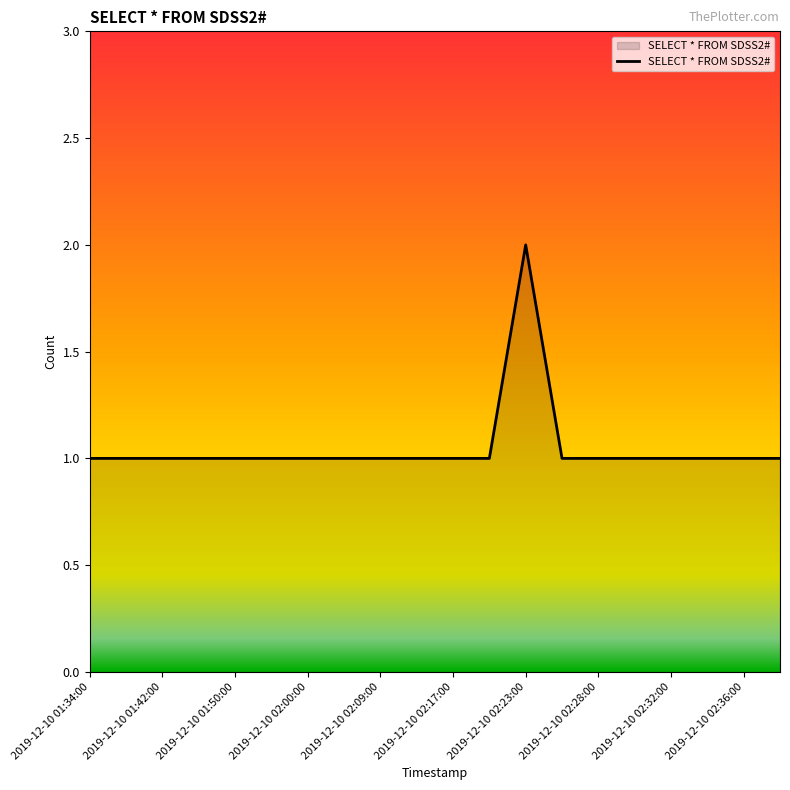

How many points are higher than both their immediate neighbors (excluding endpoints)?

1